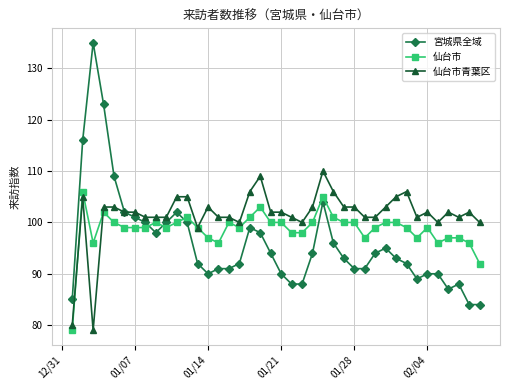

Rank the series by their average value, from lowest to highest.

宮城県全域, 仙台市, 仙台市青葉区